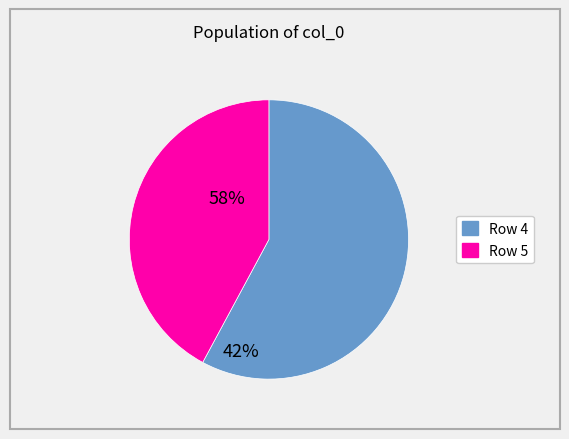

Is there any slice that represents more than half of the pie?

Yes